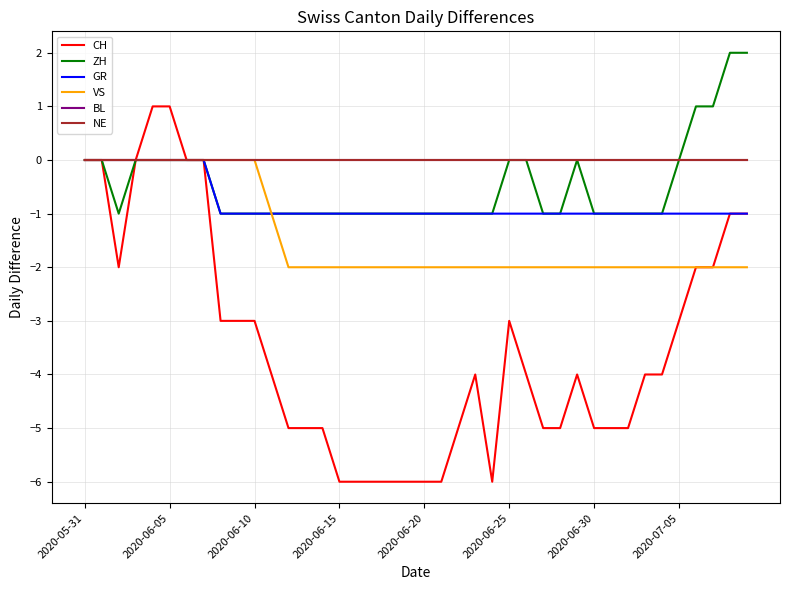

Does the chart display data point markers on the line(s)?

No